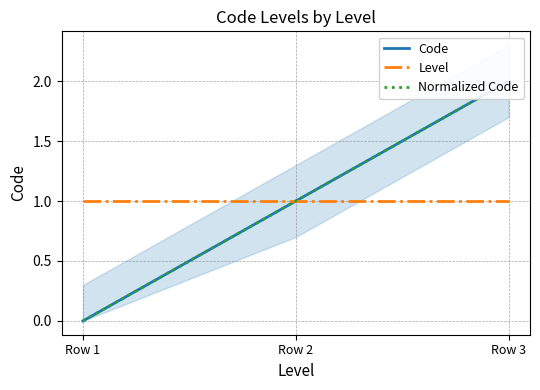

Is the value of Normalized Code at Row 3 greater than the value of Code at Row 3?

No